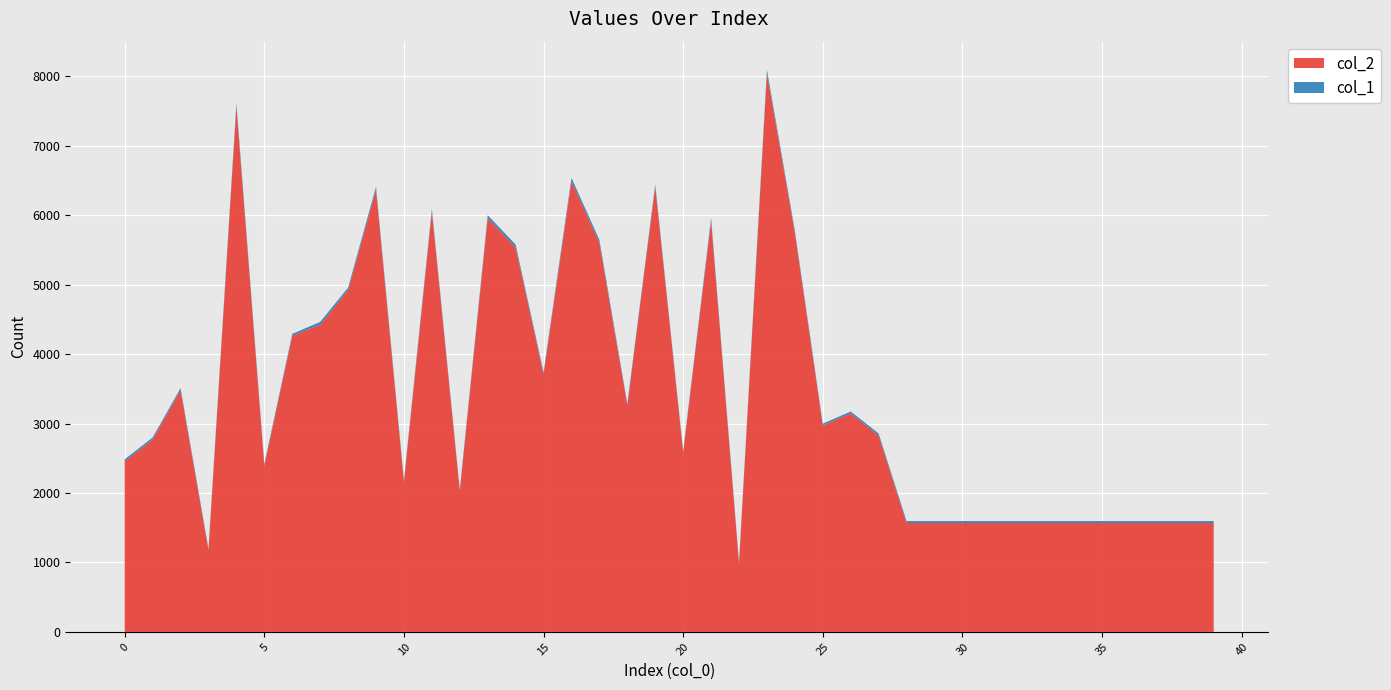

Reading left to right, transcribe all the data shown in this chart.

col_2: 0=2456	1=2770	2=3478	3=1176	4=7560	5=2392	6=4262	7=4424	8=4920	9=6369	10=2157	11=6055	12=2029	13=5961	14=5533	15=3712	16=6491	17=5601	18=3258	19=6412	20=2587	21=5918	22=988	23=8043	24=5747	25=2974	26=3146	27=2828	28=1568	29=1568	30=1568	31=1568	32=1568	33=1568	34=1568	35=1568	36=1568	37=1568	38=1568	39=1568
col_1: 0=29	1=29	2=32	3=21	4=52	5=26	6=29	7=40	8=37	9=41	10=28	11=38	12=22	13=40	14=44	15=27	16=48	17=43	18=27	19=34	20=18	21=42	22=19	23=52	24=33	25=25	26=28	27=30	28=28	29=28	30=28	31=28	32=28	33=28	34=28	35=28	36=28	37=28	38=28	39=28